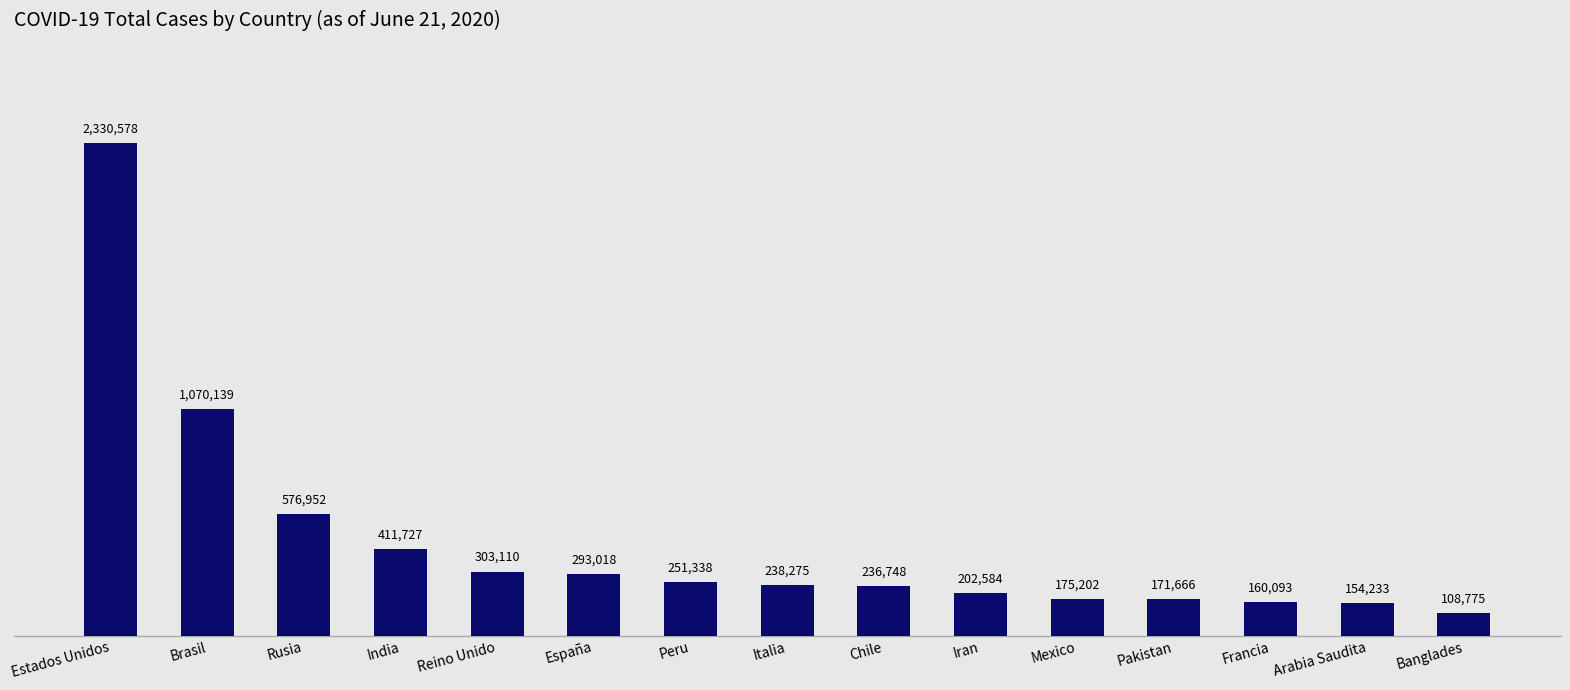

What is the sum of all values?

6684438